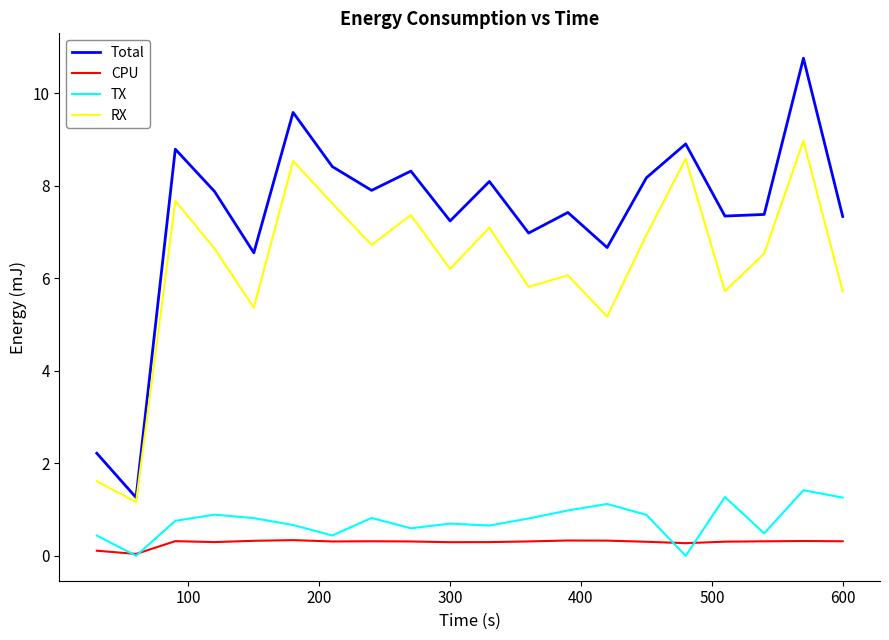

What is the greatest value displayed?

10.8